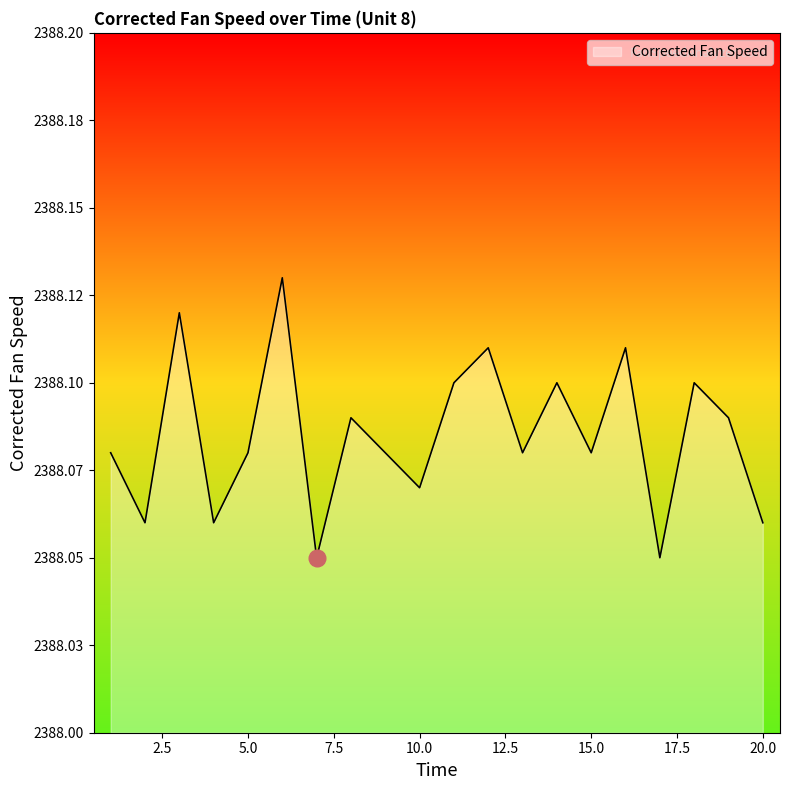

At which label is the value closest to 2388?

7